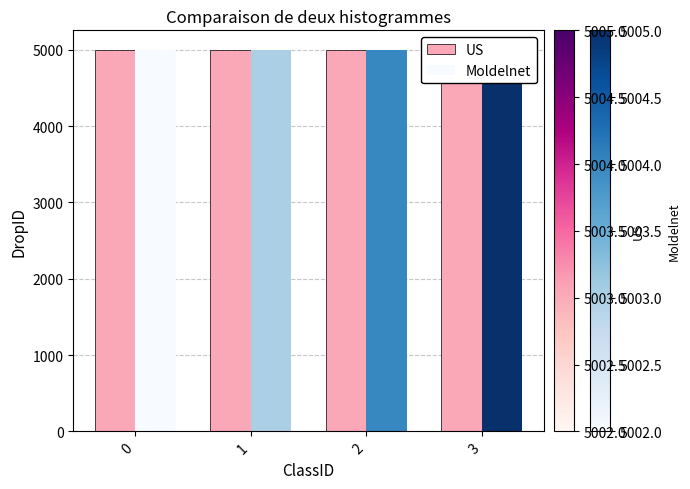

Between 2 and 3, which series saw the biggest shift?

US